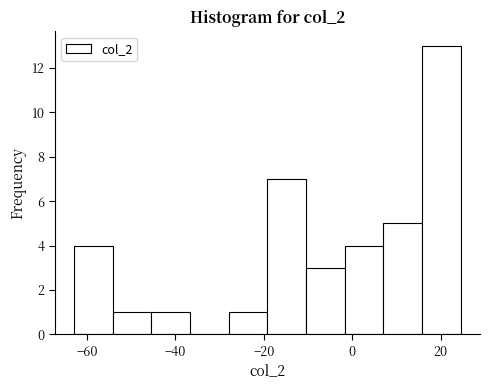

How tall is the bar that spans -54 to -46 on the x-axis? Neither the bar edges nor the heights are printed on the chart, so give them approximately, as read against the axes.

1